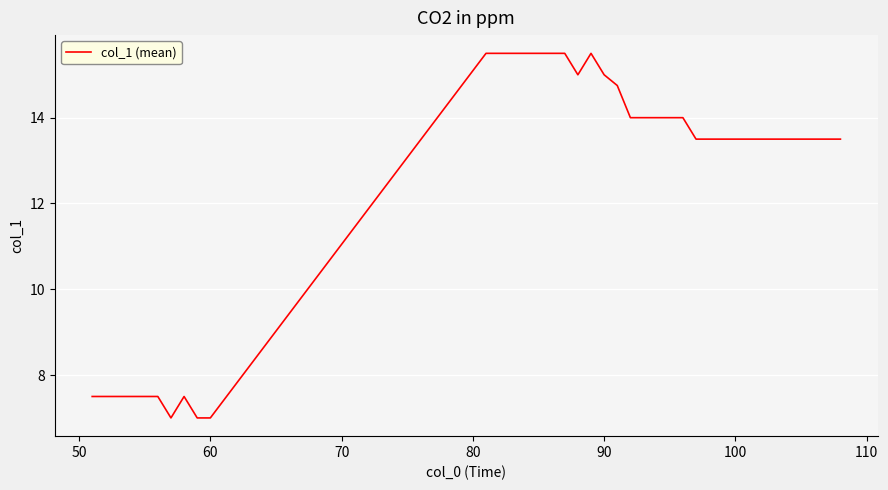

What is the difference between the maximum and minimum values?

8.5